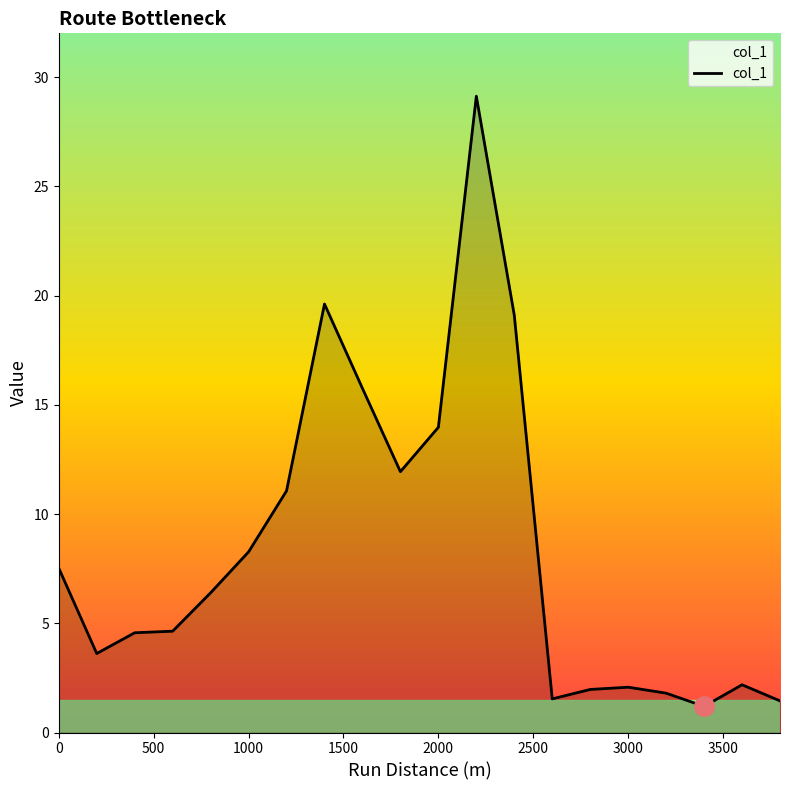

What is the greatest value displayed?

29.1